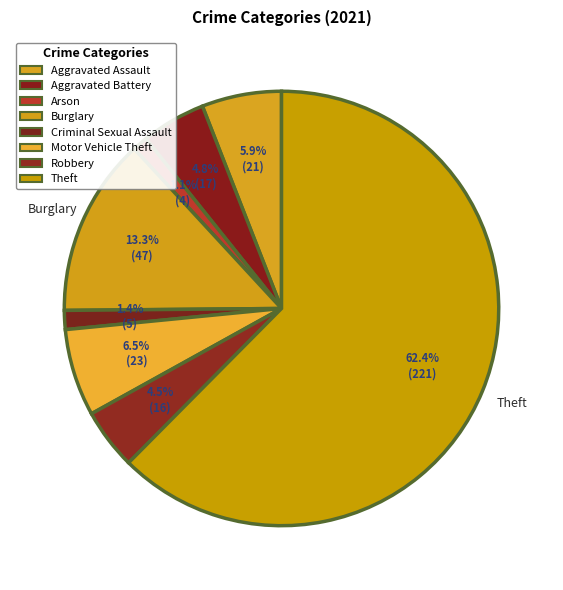

How many slices are in this pie chart?

8